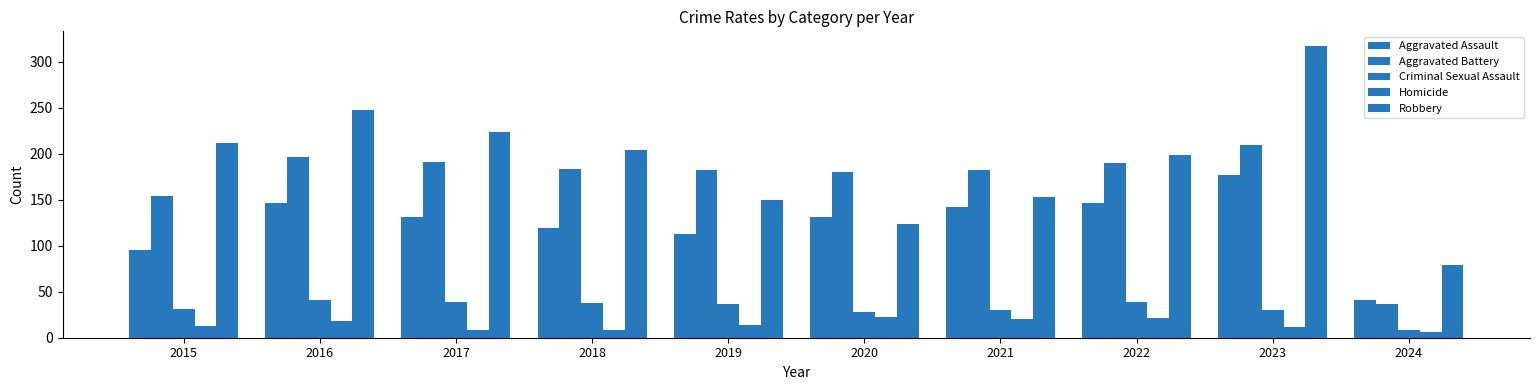

Rank the series at 2024 from highest to lowest value.

Robbery, Aggravated Assault, Aggravated Battery, Criminal Sexual Assault, Homicide